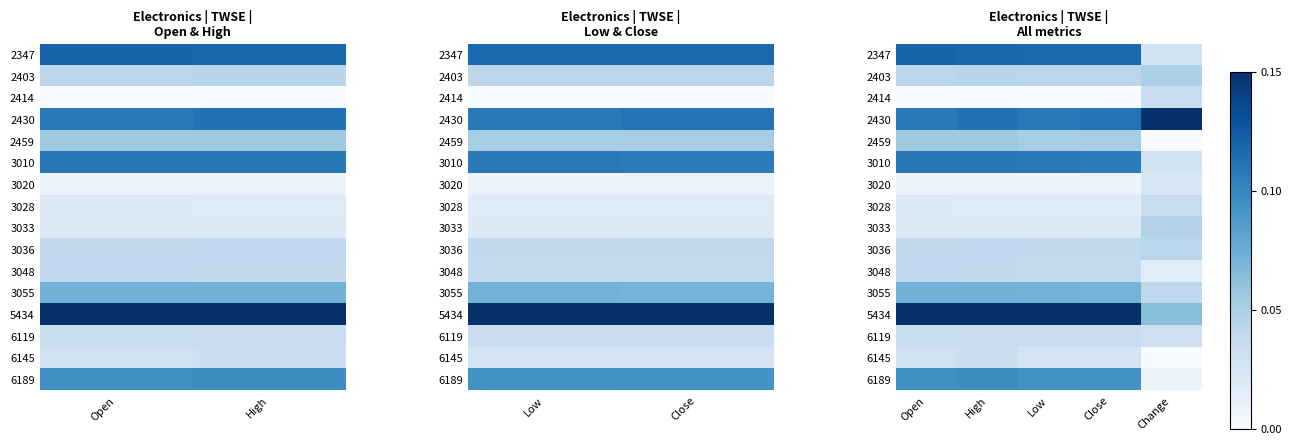

How many data points does each series have?

5